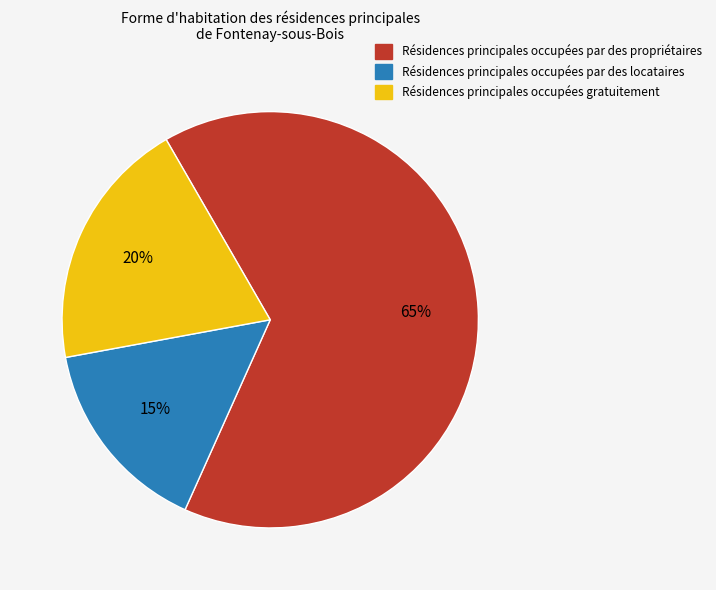

How many segments does this pie chart have?

3